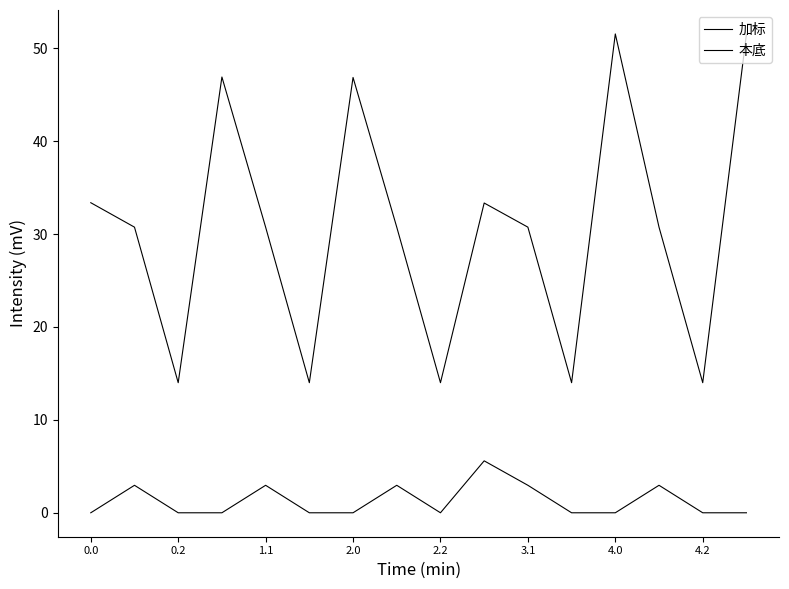

At how many categories does at least one series exceed 19?

11